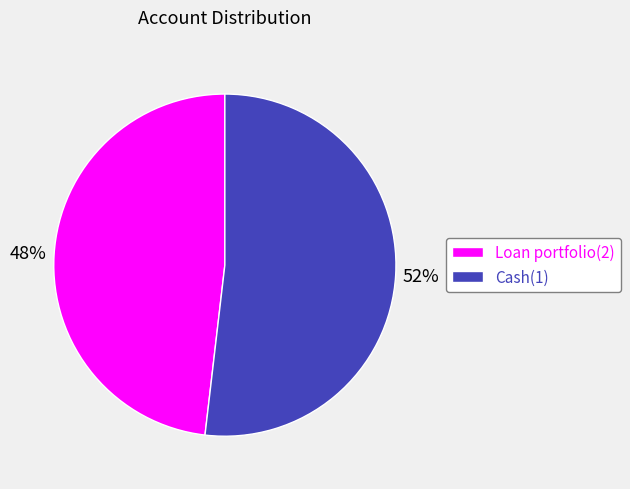

To the nearest percent, what is the difference between the Cash(1) and Loan portfolio(2) slice percentages?

4%